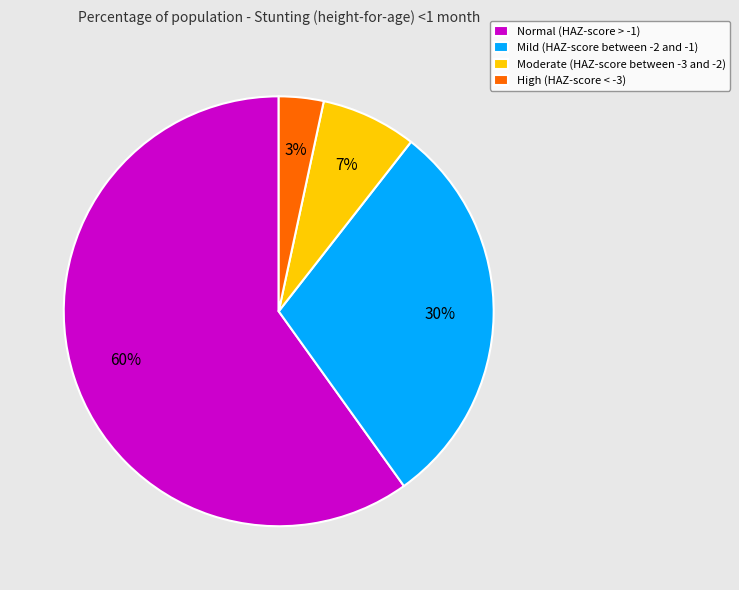

To the nearest percent, what is the average slice percentage?

25%